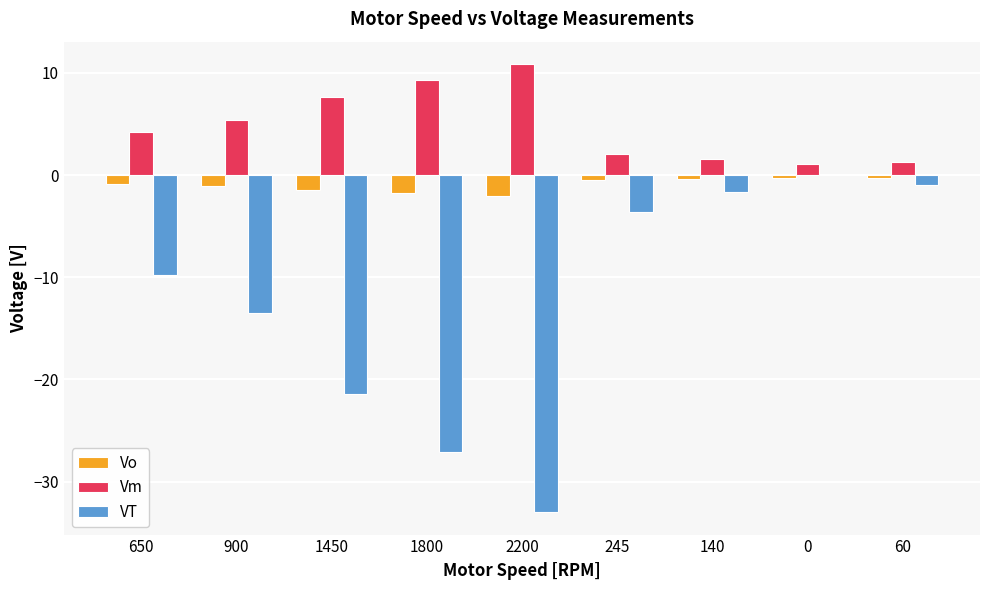

Which series has the largest total across all categories?

Vm